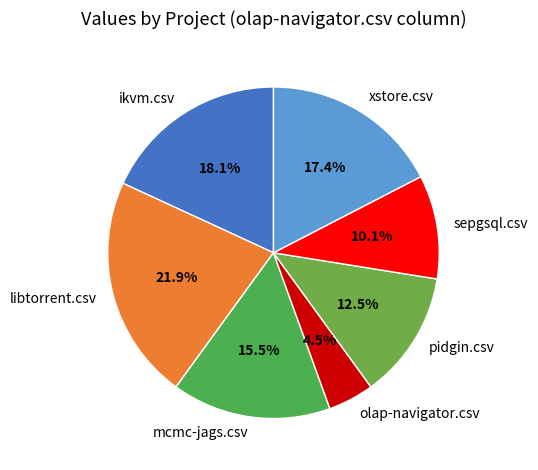

Rank the categories by value from lowest to highest.

olap-navigator.csv, sepgsql.csv, pidgin.csv, mcmc-jags.csv, xstore.csv, ikvm.csv, libtorrent.csv